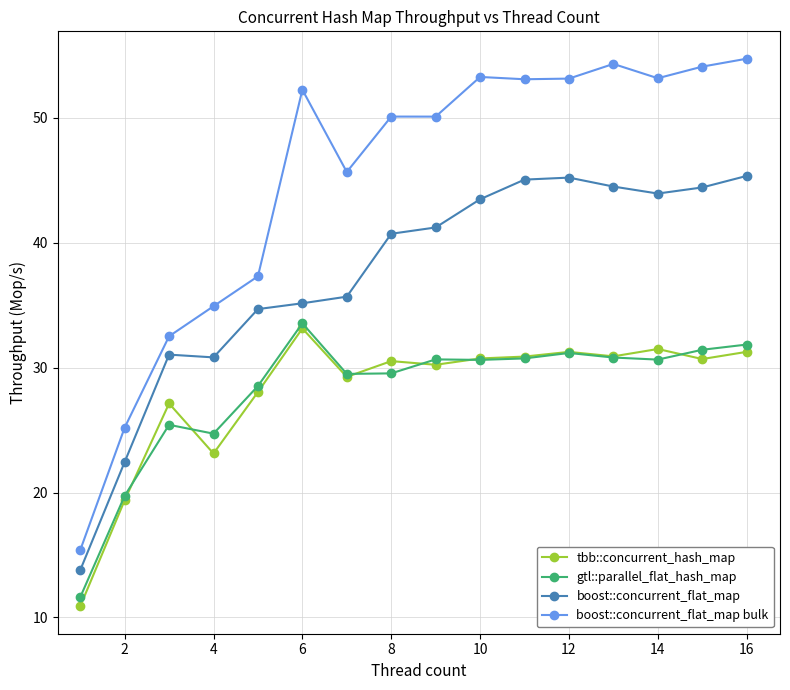

Which series has the largest total across all categories?

boost::concurrent_flat_map bulk